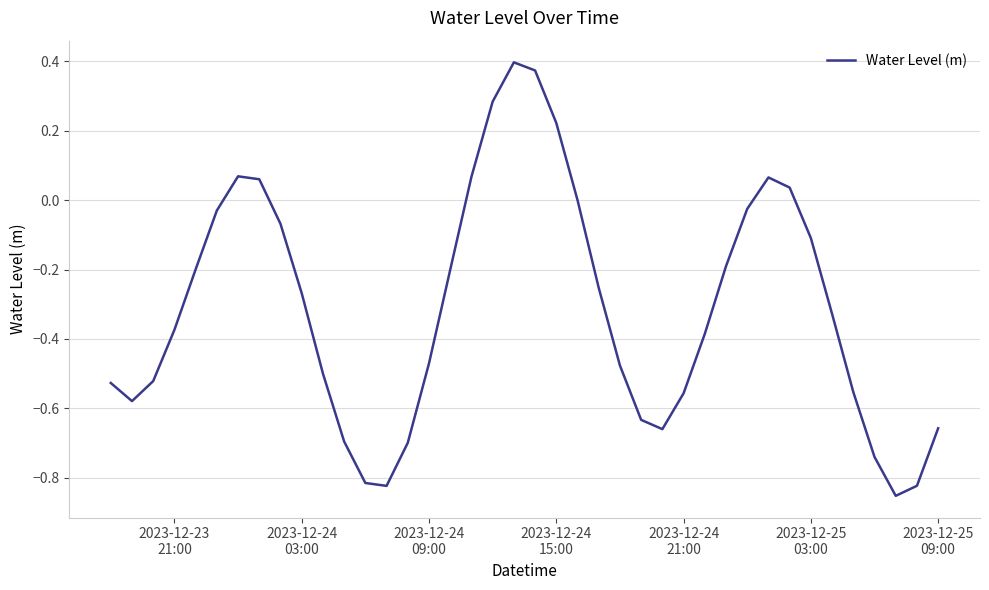

What is the difference between the maximum and minimum values?

1.2